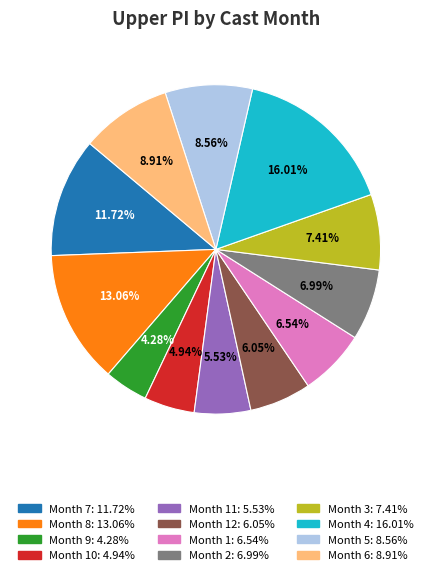

Is there a majority slice in this chart?

No